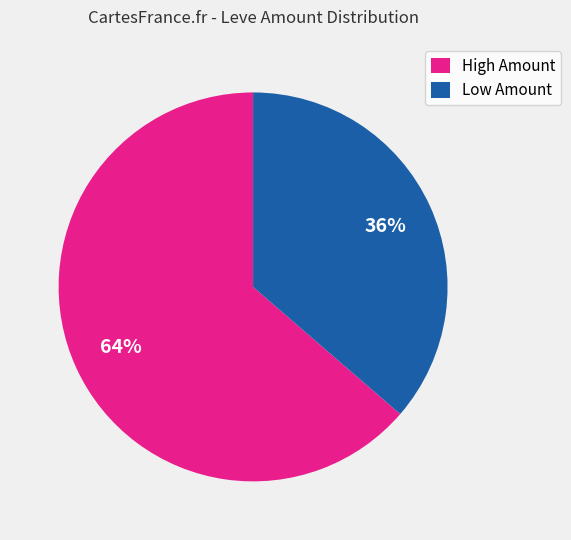

How many segments does this pie chart have?

2